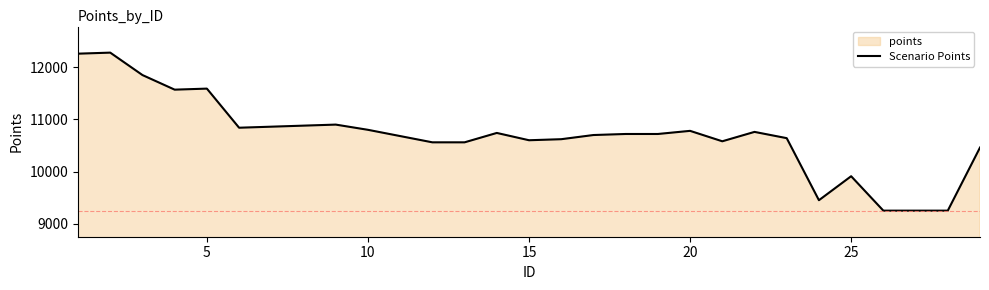

Read the value at 15.

10600